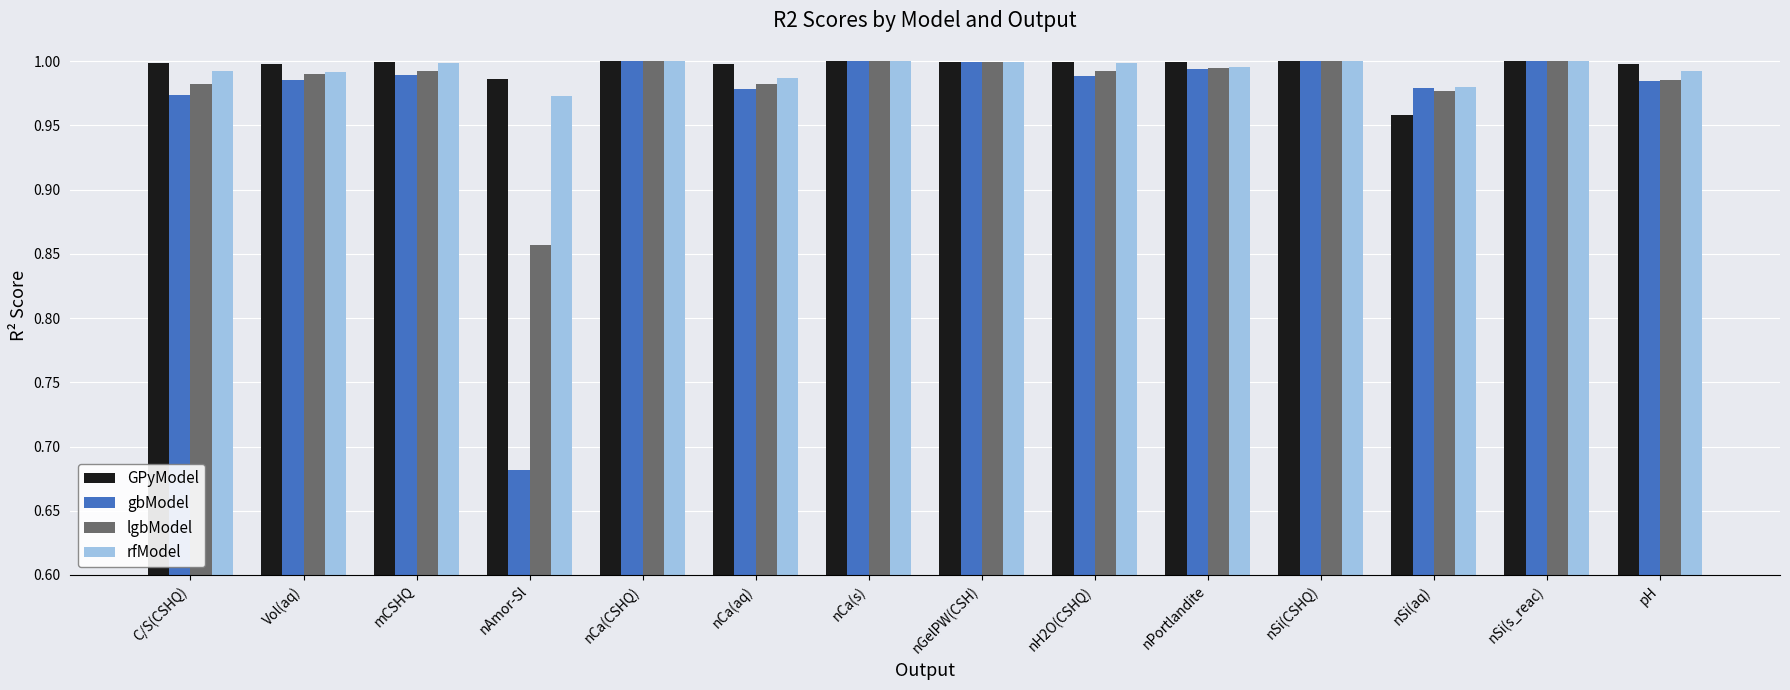

What is the total value across all series at nCa(s)?

4.0